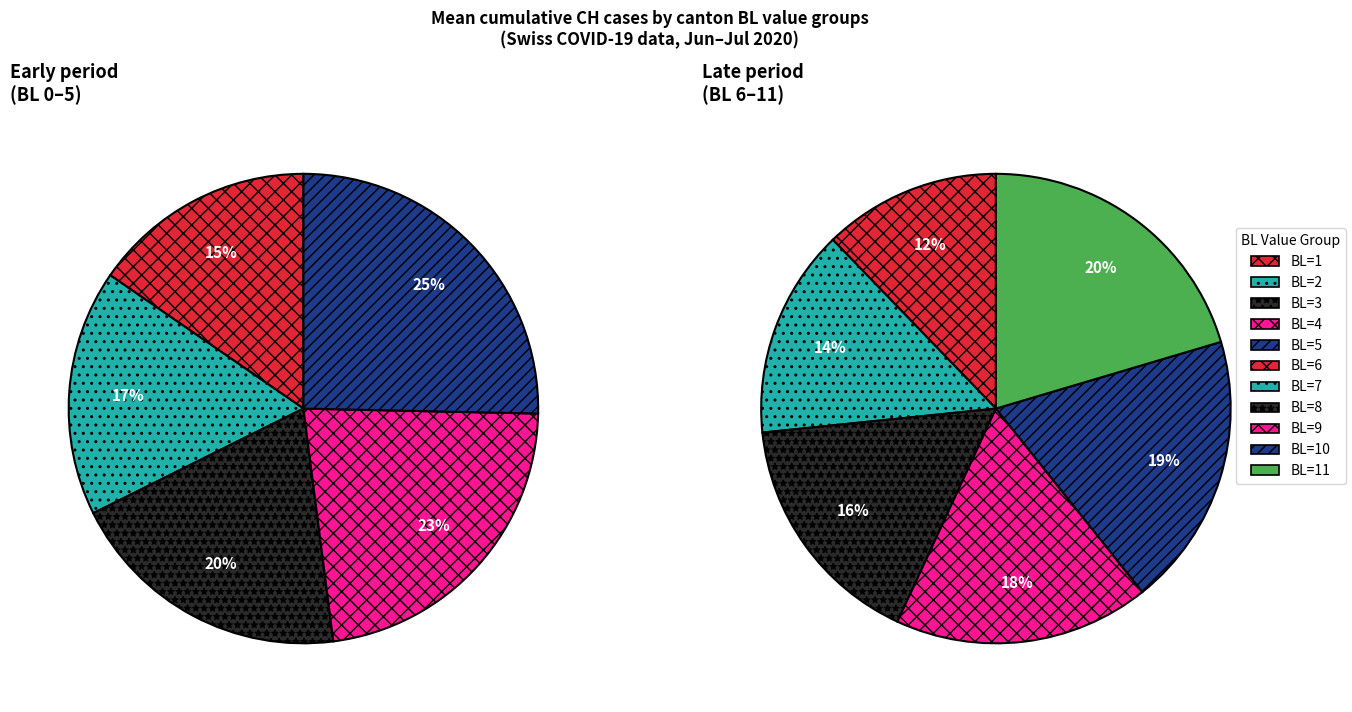

What is the change in value from BL=2 to BL=11?

+2